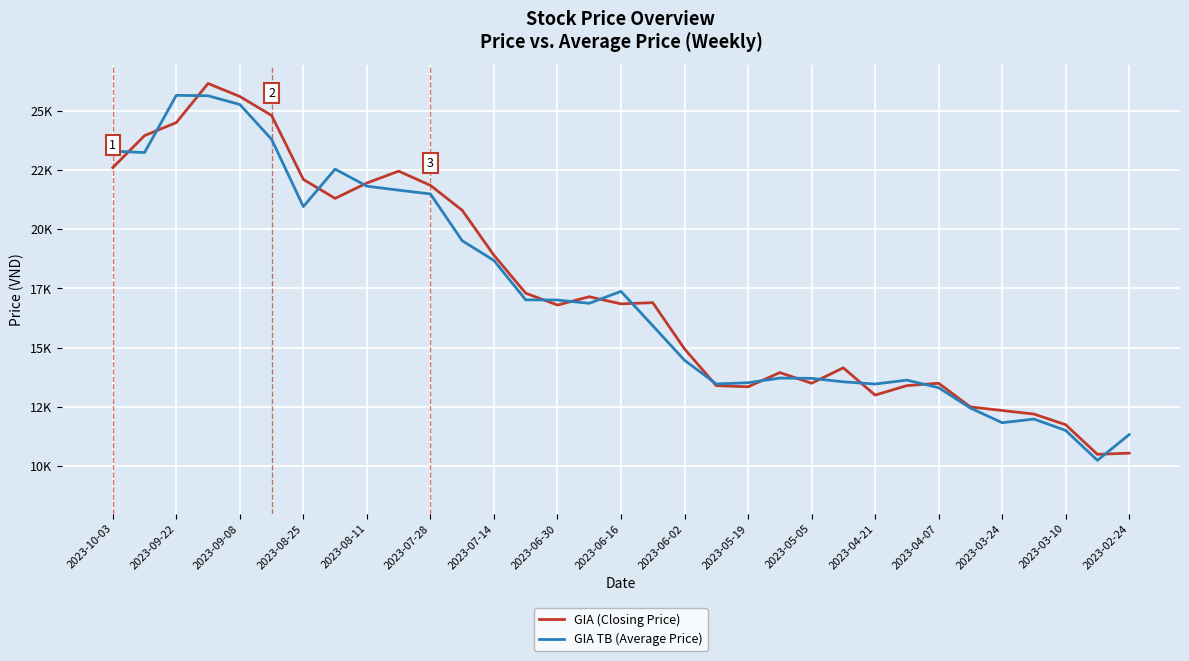

What is the difference between the maximum and minimum values in the GIA (Closing Price) series?

15650.0